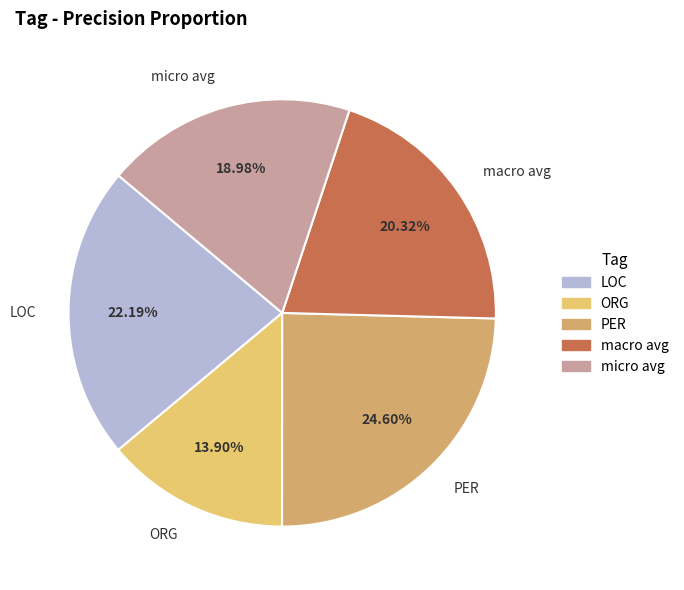

How many segments does this pie chart have?

5